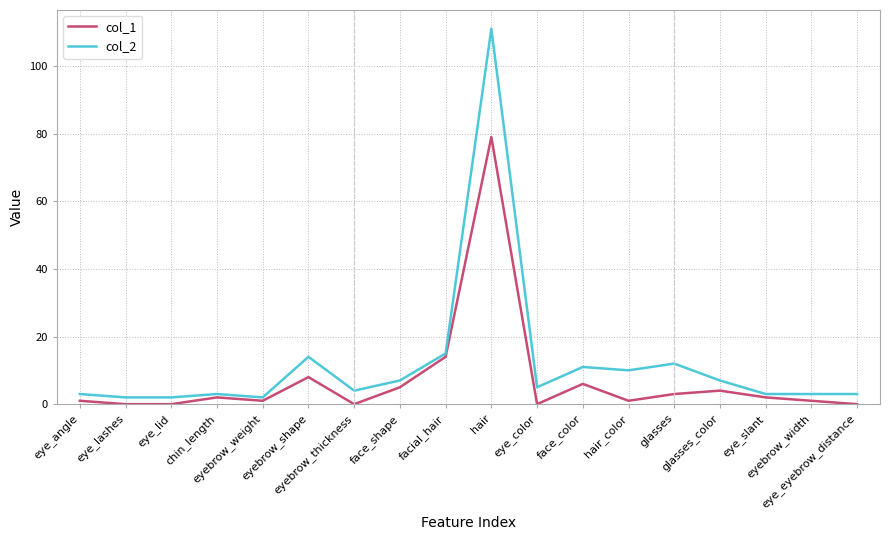

True or false: col_2 and col_1 intersect in this chart.

False